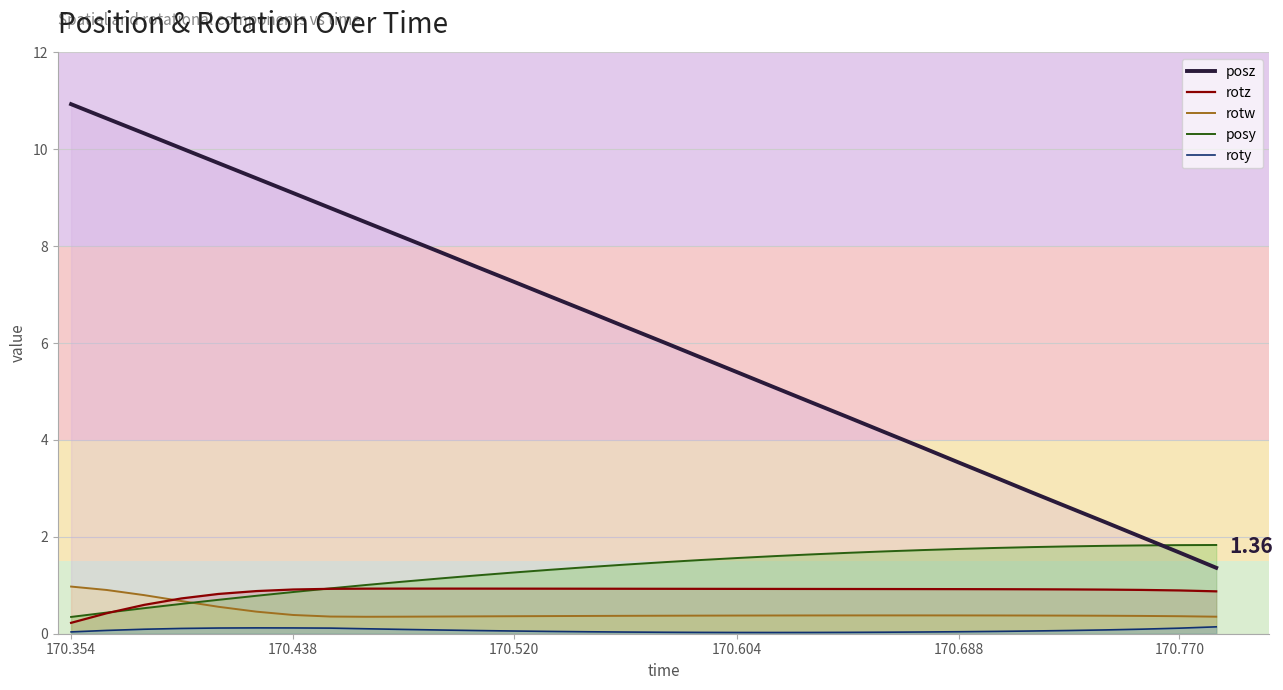

Does the chart display data point markers on the line(s)?

No